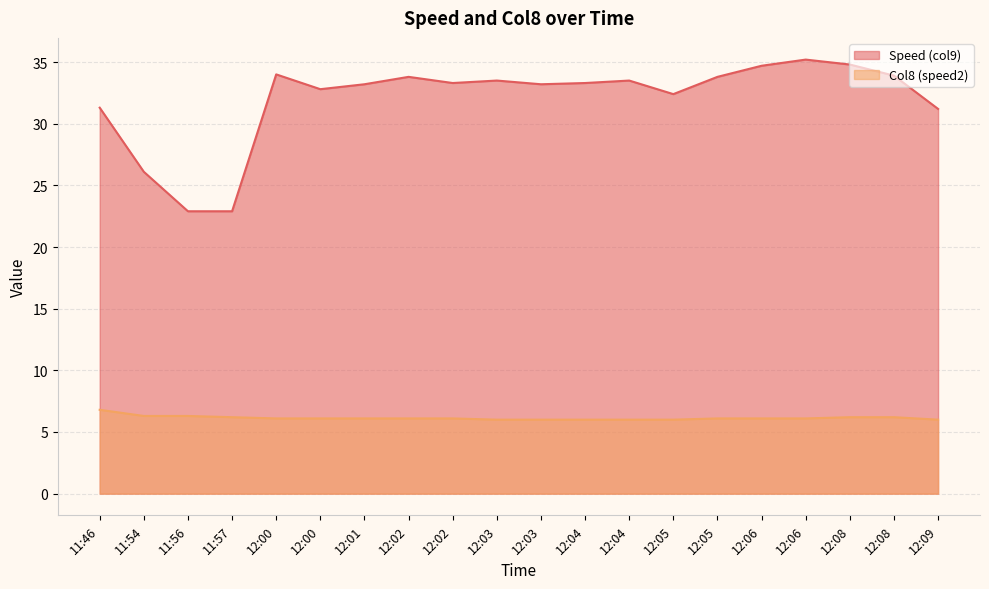

At which category does Speed (col9) reach its first local peak?

12:00